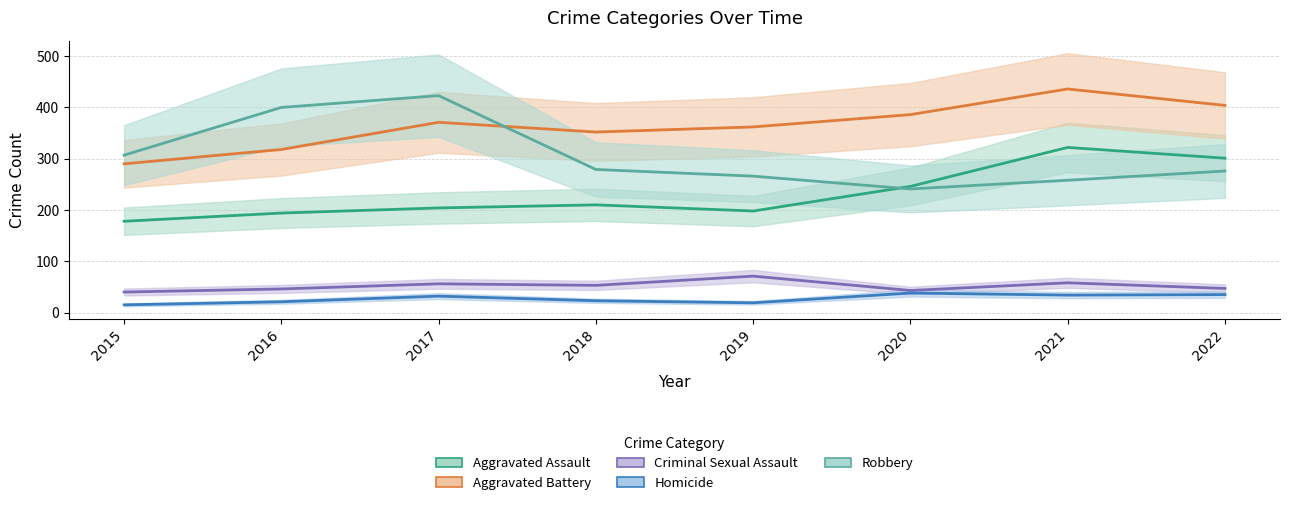

True or false: Robbery has more than 0 points higher than both neighbors.

True